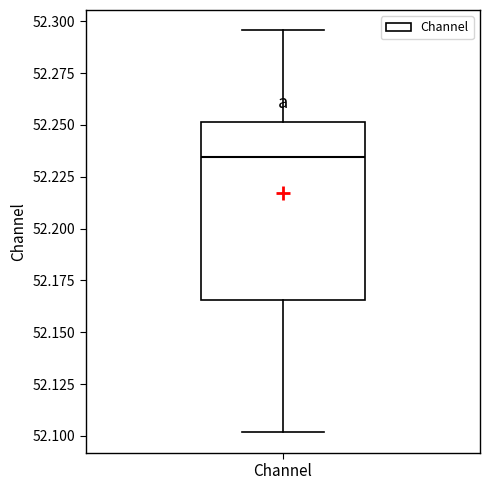

Transcribe this box plot: give where the median line is, the range the box spans, and where the two whiskers end, as read against the y-axis. The values are not printed on the chart, so give them approximately, as read against the axis.

median 52.235, box 52.165 to 52.250, whiskers 52.100 to 52.295